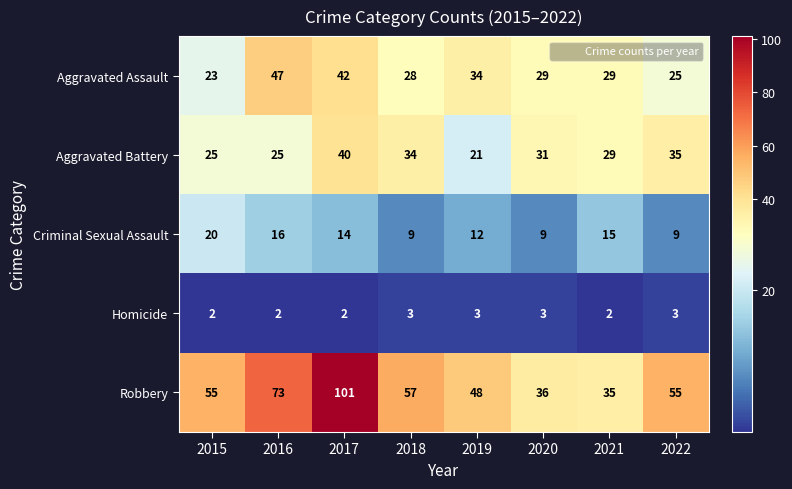

Which series has the largest range (max minus min)?

Robbery